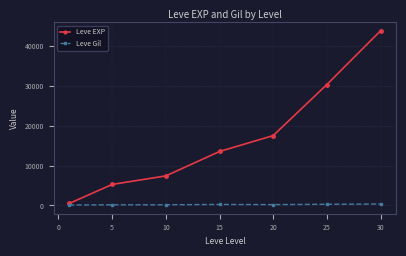

Rank the series by their average value, from lowest to highest.

Leve Gil, Leve EXP